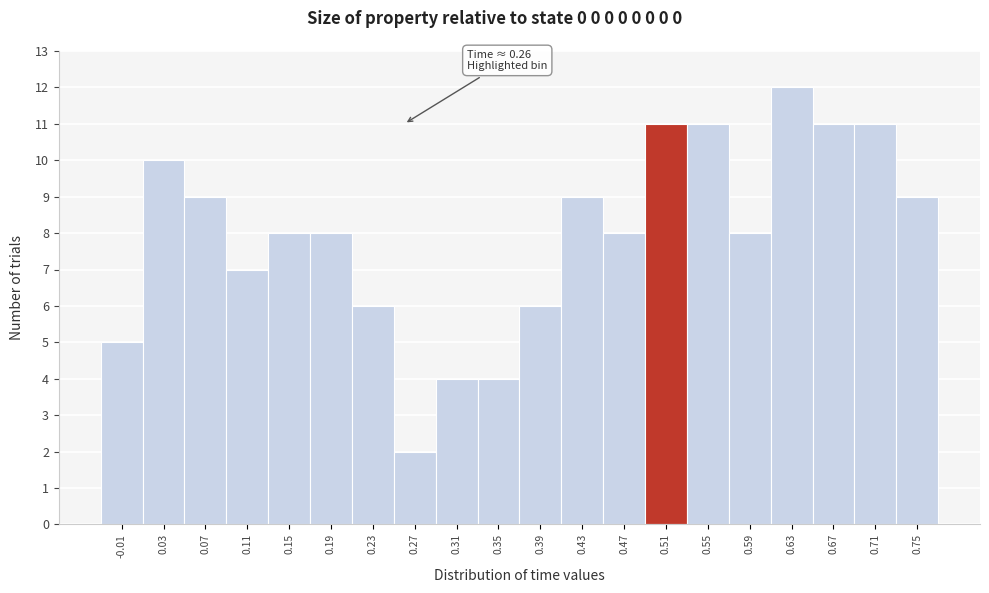

Reading right to left, what are all the values shown in this chart?

9	11	11	12	8	11	11	8	9	6	4	4	2	6	8	8	7	9	10	5